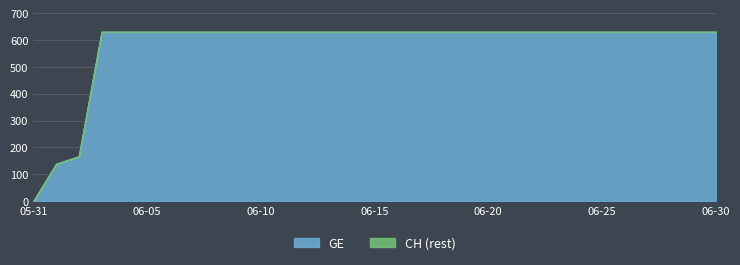

What is the total value across all series at 2020-06-08?

1262